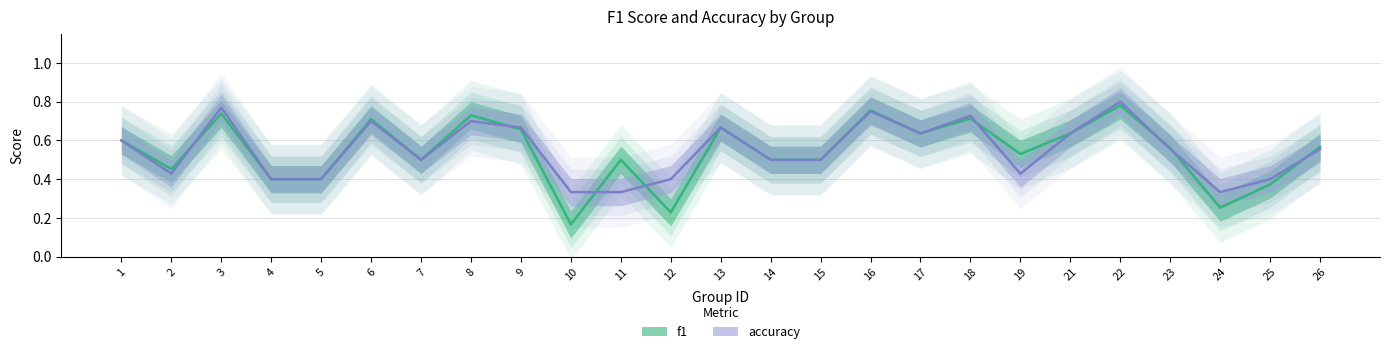

The f1 series shows 0.3 at 12. True or false?

False